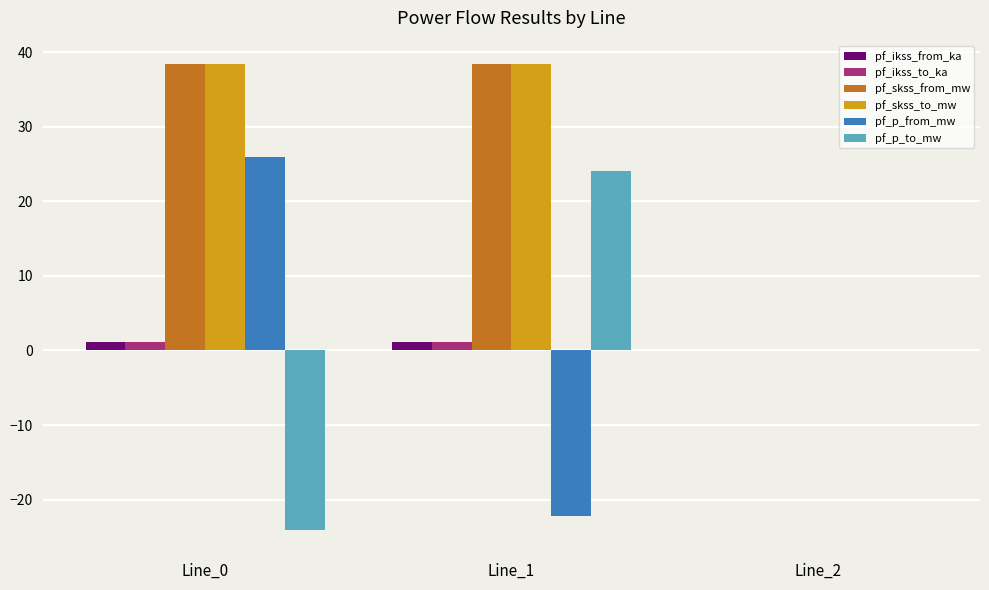

True or false: pf_p_to_mw has a value of 24.1 at Line_1.

True